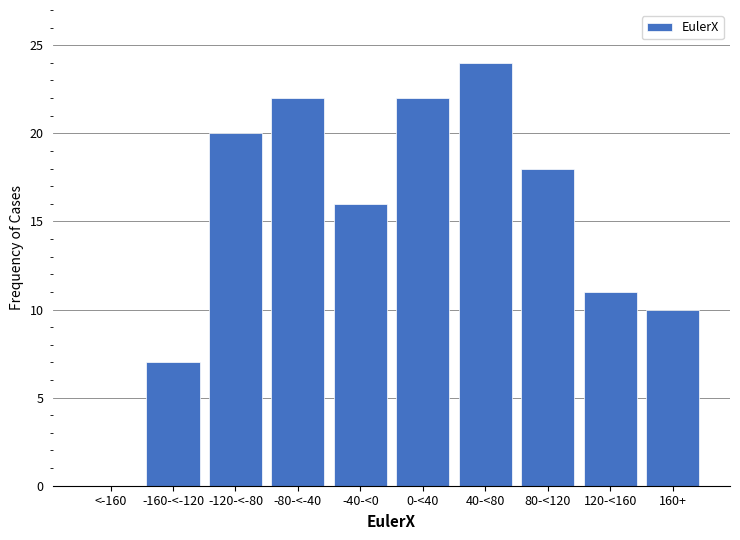

Reading left to right, transcribe all the data shown in this chart.

<-160=0	-160-<-120=7	-120-<-80=20	-80-<-40=22	-40-<0=16	0-<40=22	40-<80=24	80-<120=18	120-<160=11	160+=10